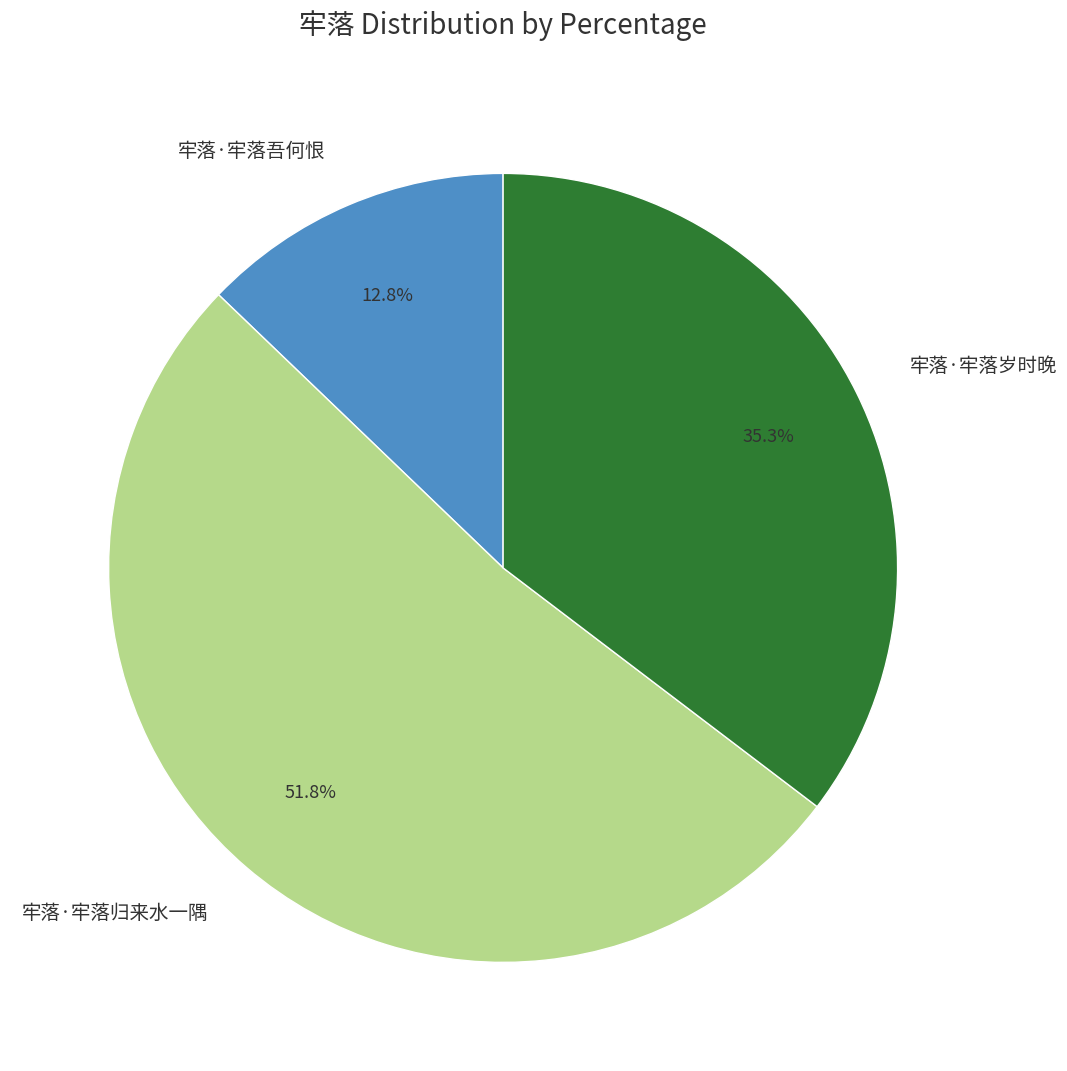

Which slice is the largest?

牢落·牢落归来水一隅